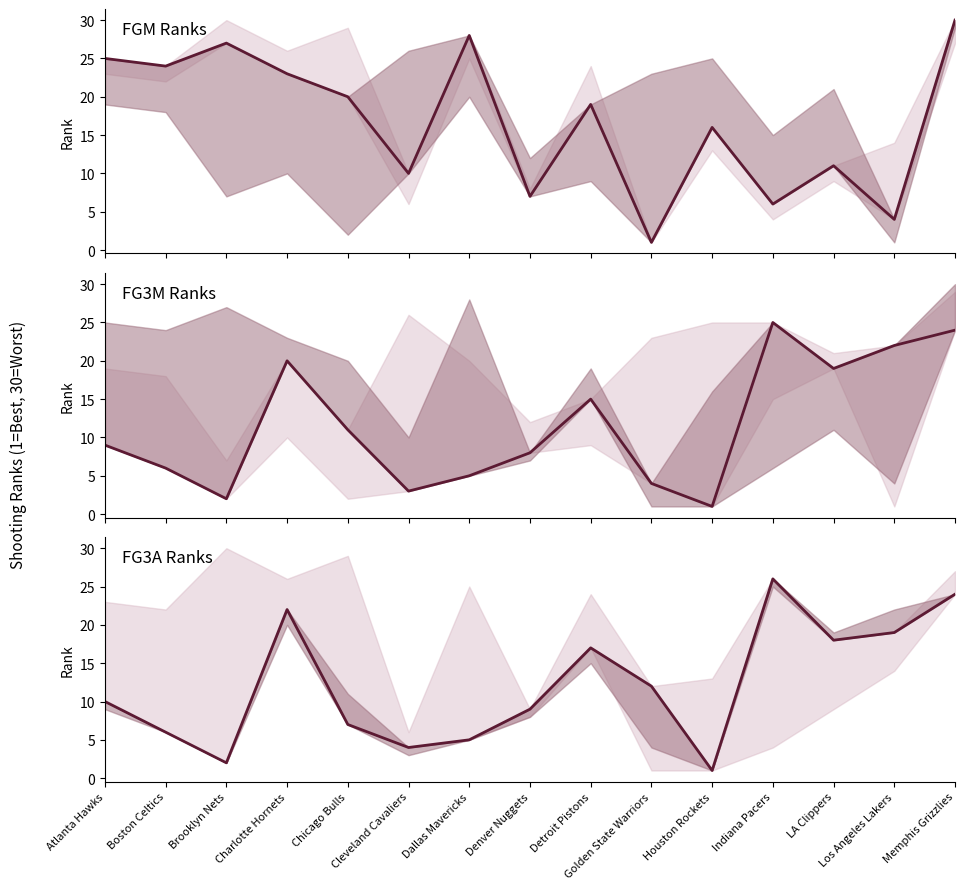

Reading right to left, extract all data points from this chart.

FGM_RANK: Memphis Grizzlies=30	Los Angeles Lakers=4	LA Clippers=11	Indiana Pacers=6	Houston Rockets=16	Golden State Warriors=1	Detroit Pistons=19	Denver Nuggets=7	Dallas Mavericks=28	Cleveland Cavaliers=10	Chicago Bulls=20	Charlotte Hornets=23	Brooklyn Nets=27	Boston Celtics=24	Atlanta Hawks=25
FG3M_RANK: Memphis Grizzlies=24	Los Angeles Lakers=22	LA Clippers=19	Indiana Pacers=25	Houston Rockets=1	Golden State Warriors=4	Detroit Pistons=15	Denver Nuggets=8	Dallas Mavericks=5	Cleveland Cavaliers=3	Chicago Bulls=11	Charlotte Hornets=20	Brooklyn Nets=2	Boston Celtics=6	Atlanta Hawks=9
FG3A_RANK: Memphis Grizzlies=24	Los Angeles Lakers=19	LA Clippers=18	Indiana Pacers=26	Houston Rockets=1	Golden State Warriors=12	Detroit Pistons=17	Denver Nuggets=9	Dallas Mavericks=5	Cleveland Cavaliers=4	Chicago Bulls=7	Charlotte Hornets=22	Brooklyn Nets=2	Boston Celtics=6	Atlanta Hawks=10